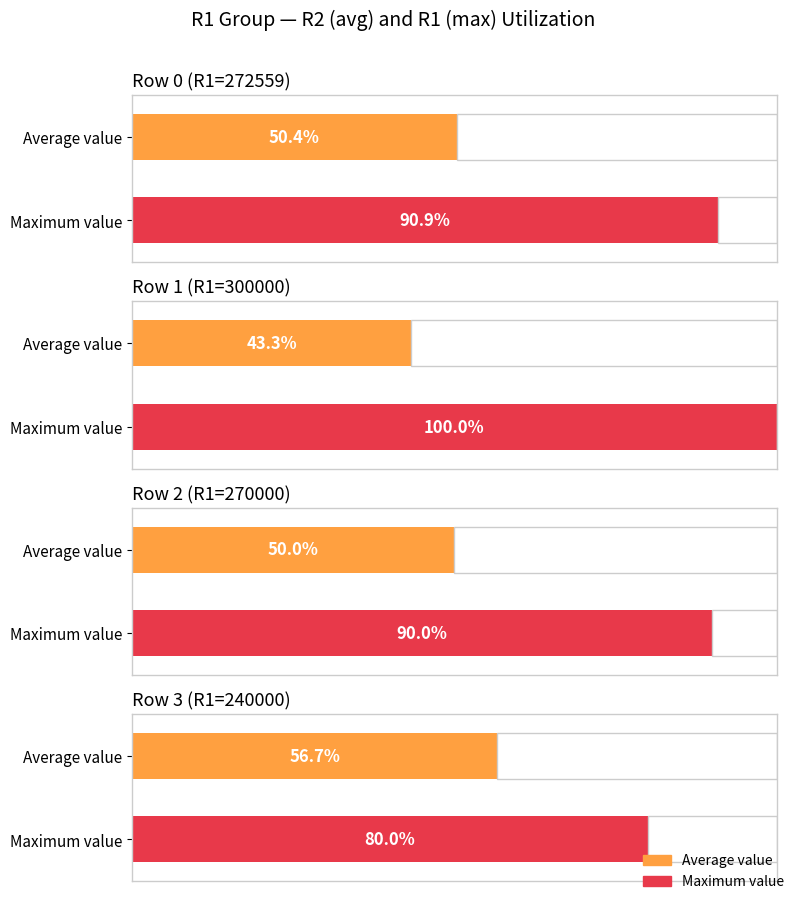

Rank the categories by R4 value from lowest to highest.

300000, 270000, 272559, 240000